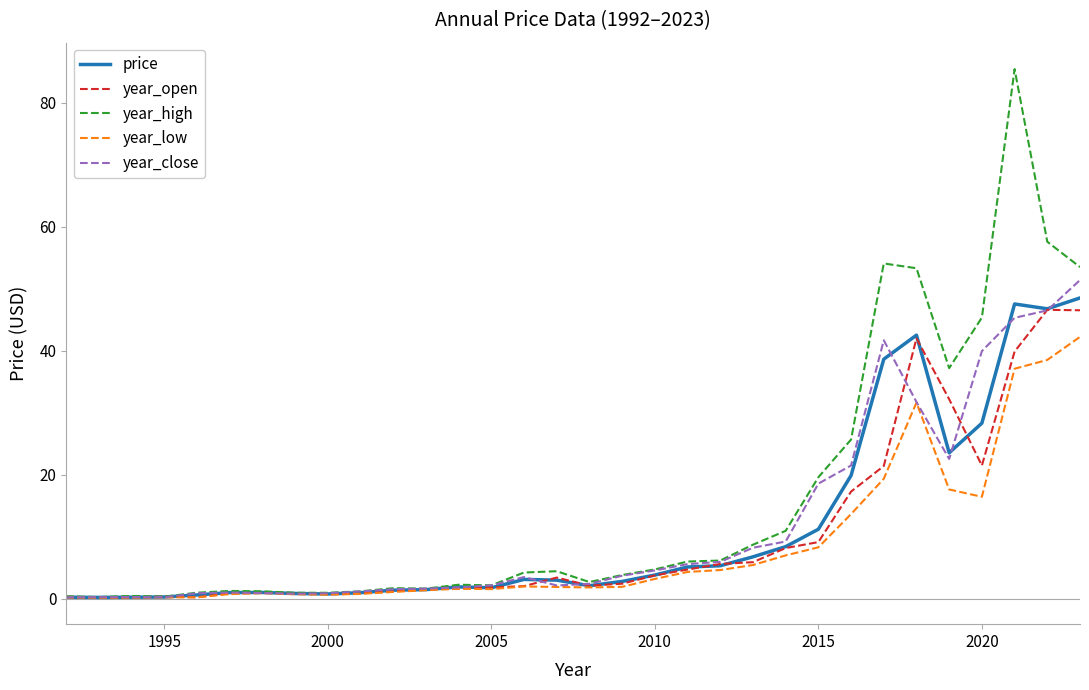

How many lines are shown in the chart?

5